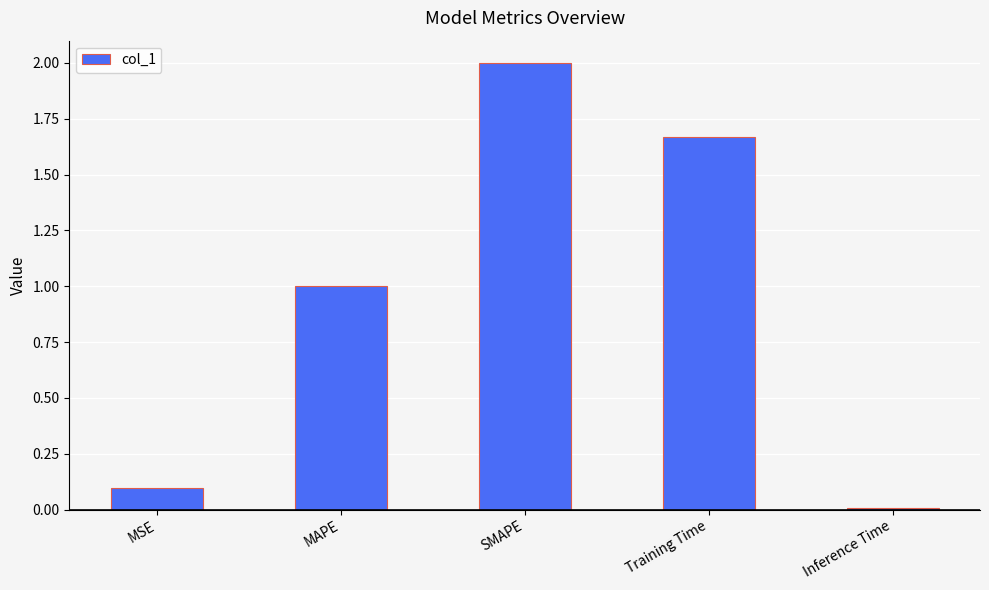

Where does the data first go above 1?

MAPE